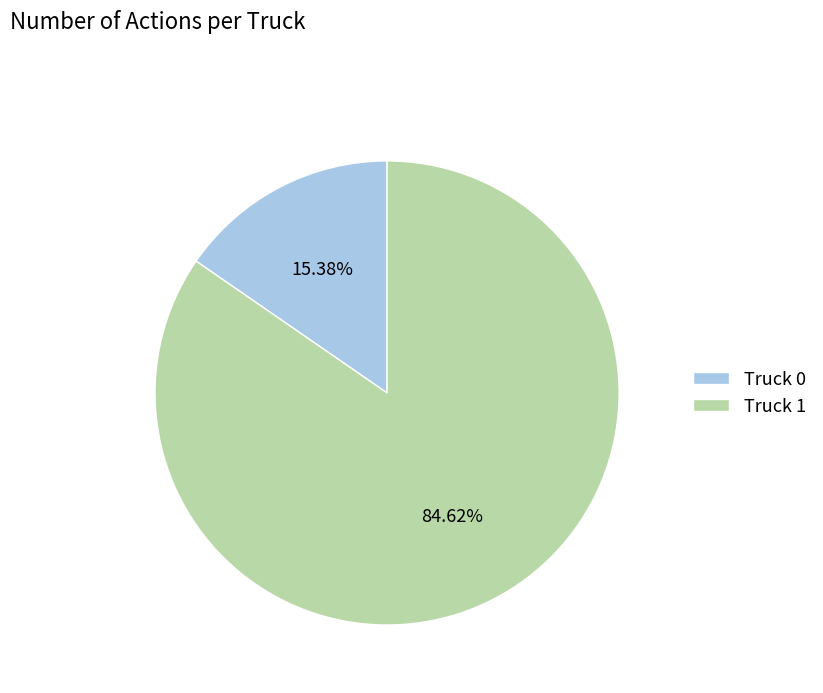

To the nearest percent, what is the combined percentage of Truck 1 and Truck 0?

100%